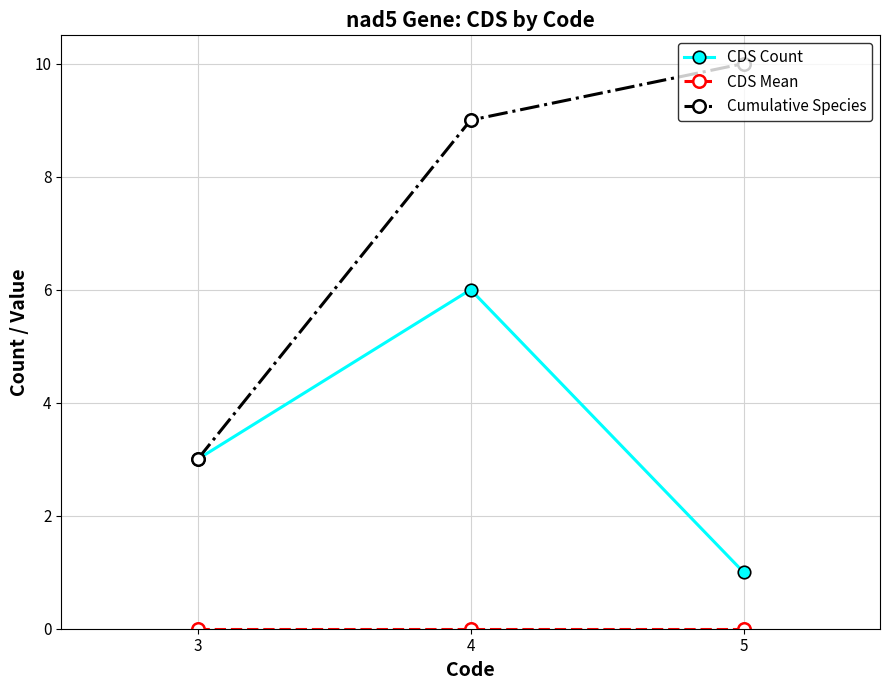

Between 3 and 4, which series saw the biggest shift?

Cumulative Species